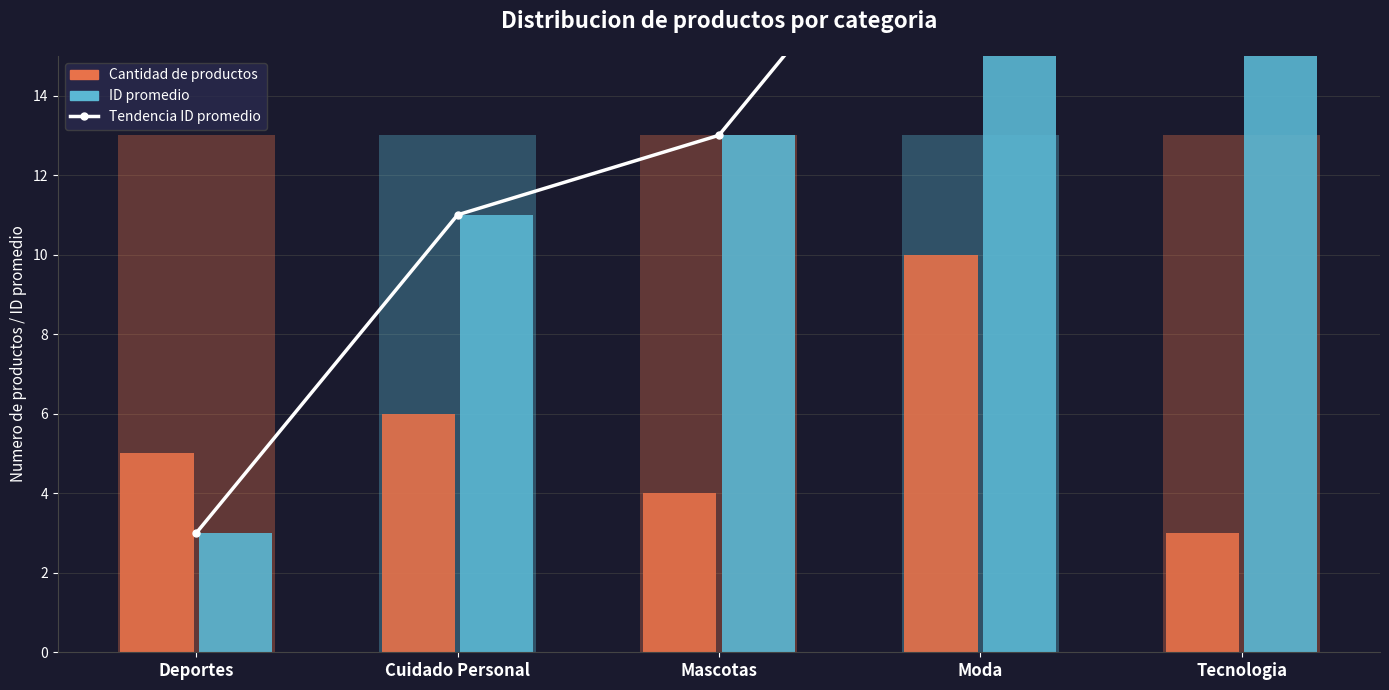

Count the Cantidad de productos values in the range 4 to 6.

3